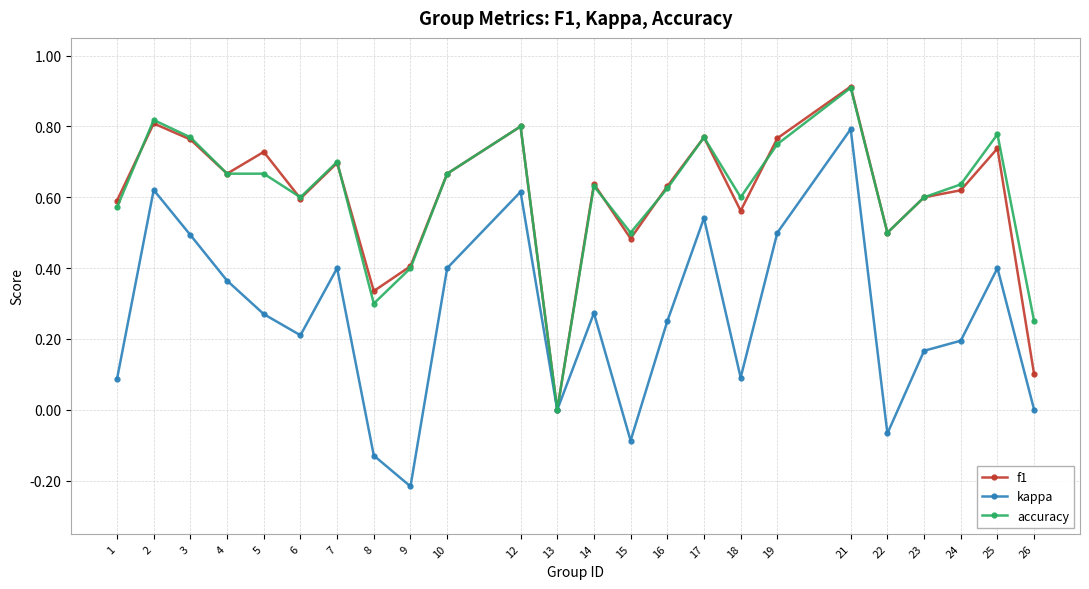

At which category is the sum across all series the highest?

21